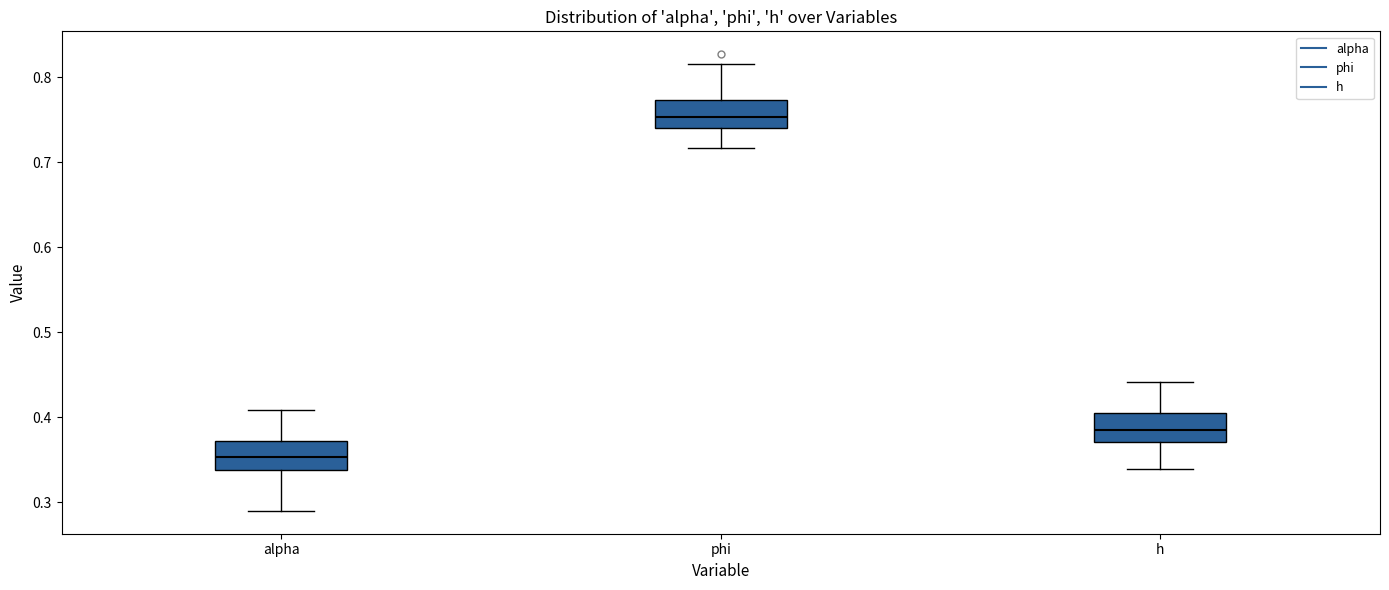

Which box's median line is the highest?

phi